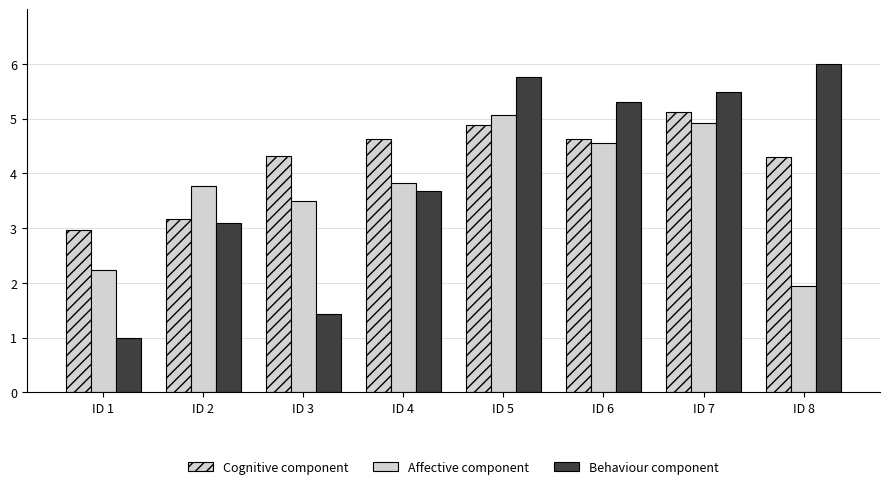

Where does the Behaviour component series first go above 5?

ID 5